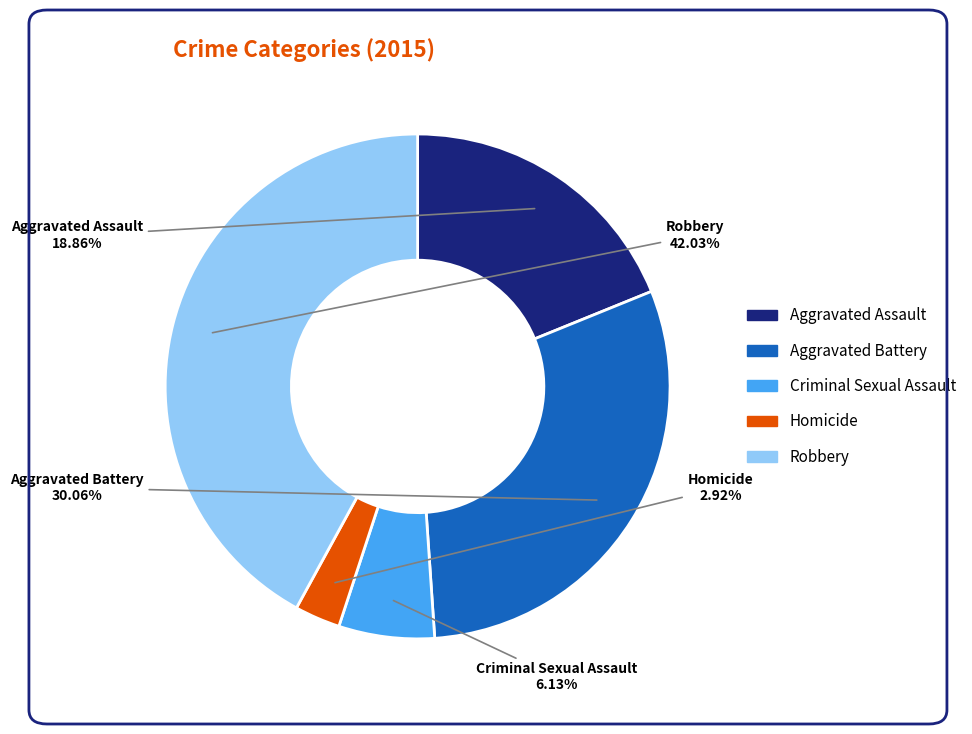

How many slices are in this pie chart?

5